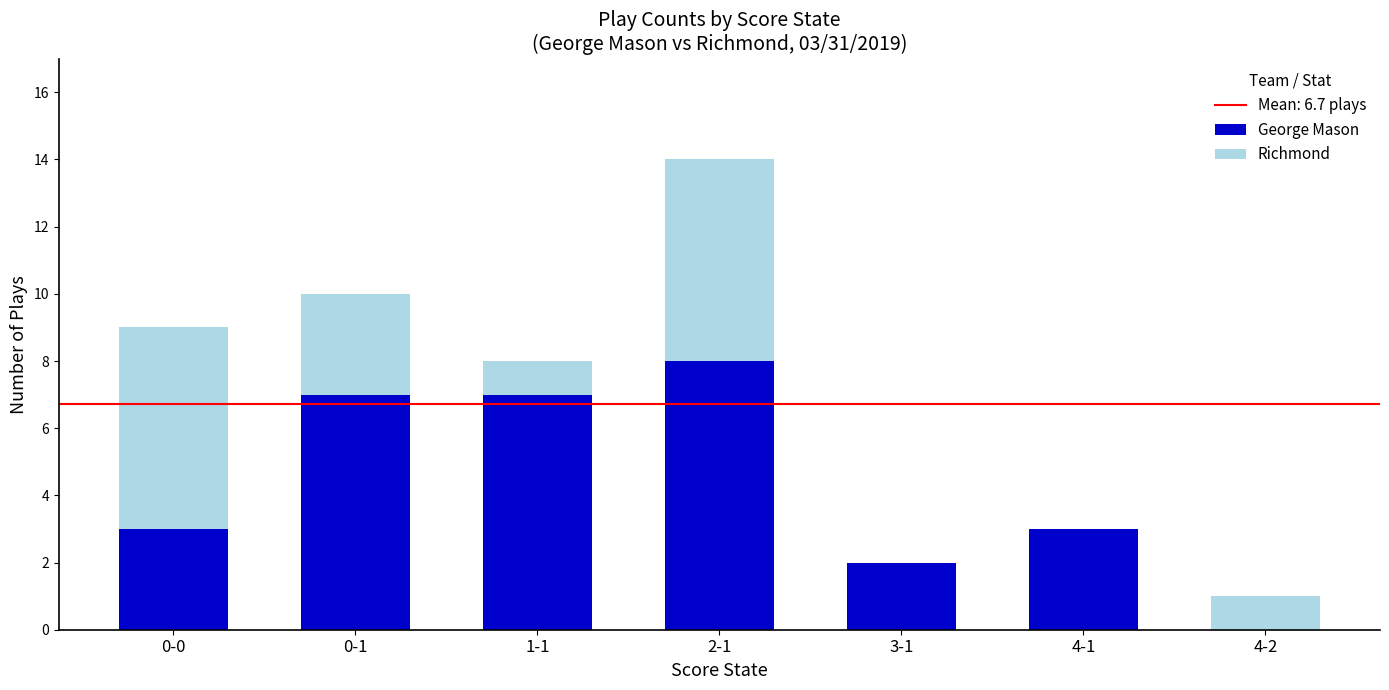

At which label does George Mason reach its peak?

2-1